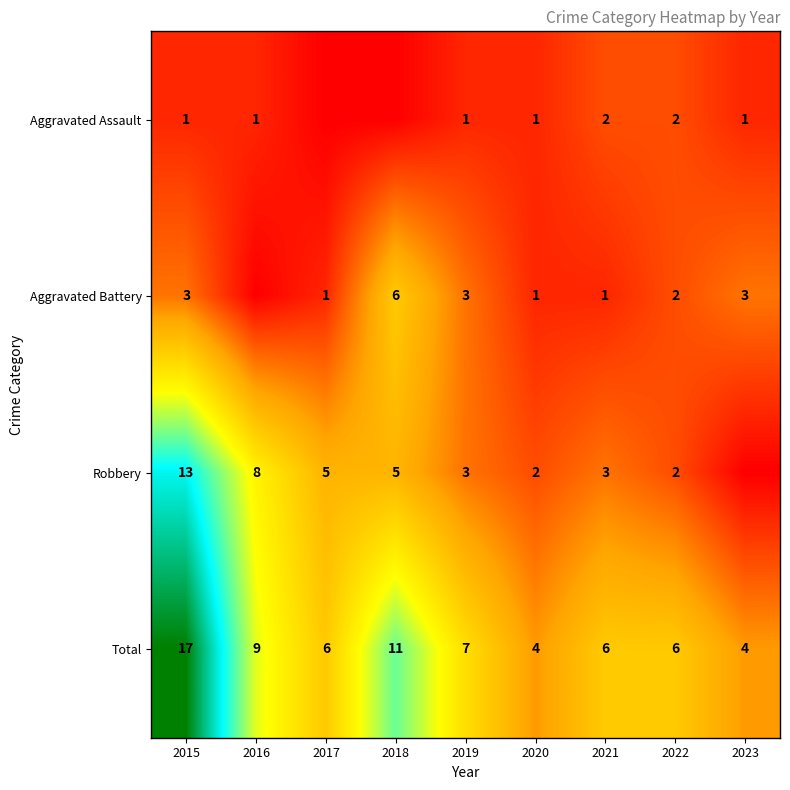

Is the value of Total at 2019 greater than the value of Robbery at 2015?

No